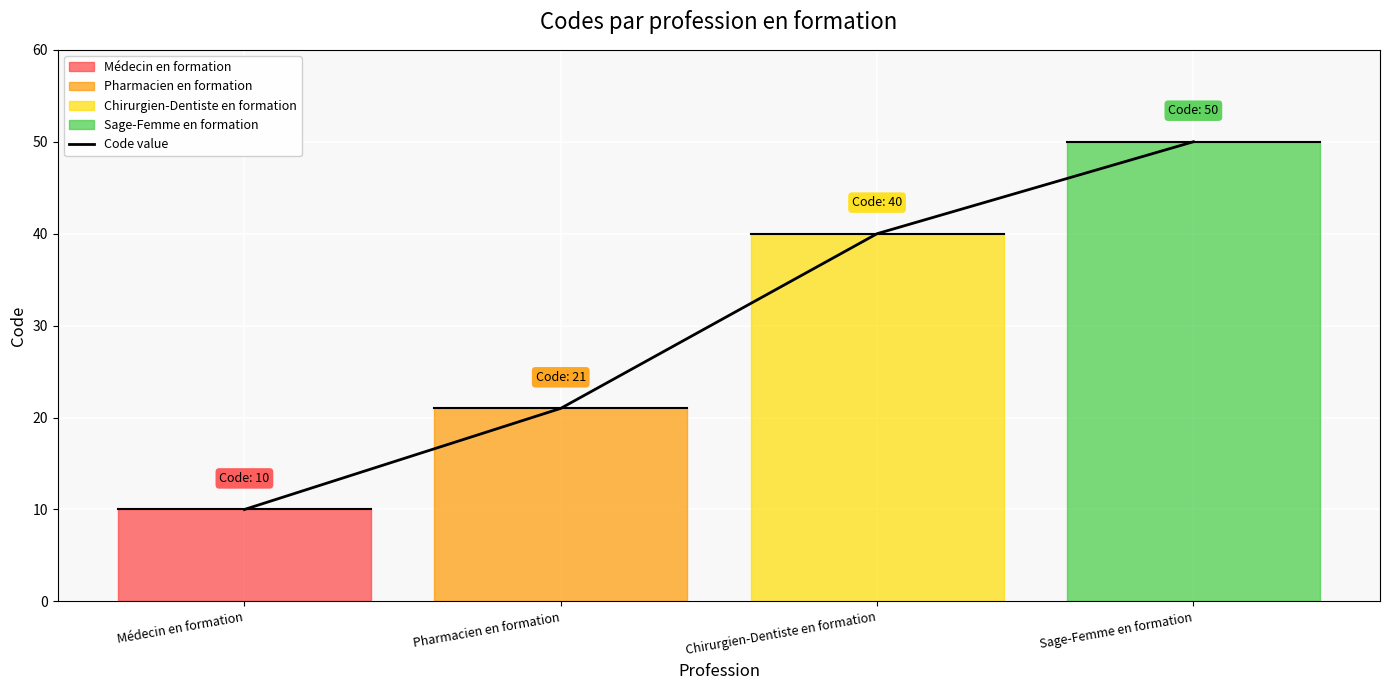

True or false: the data shows 40 at Chirurgien-Dentiste en formation.

True